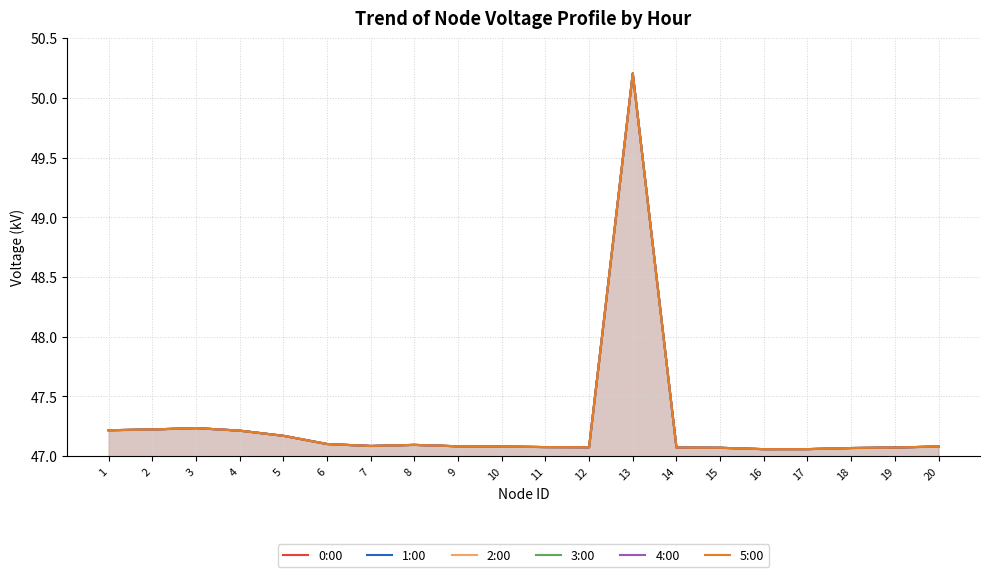

How many data points does each series have?

20